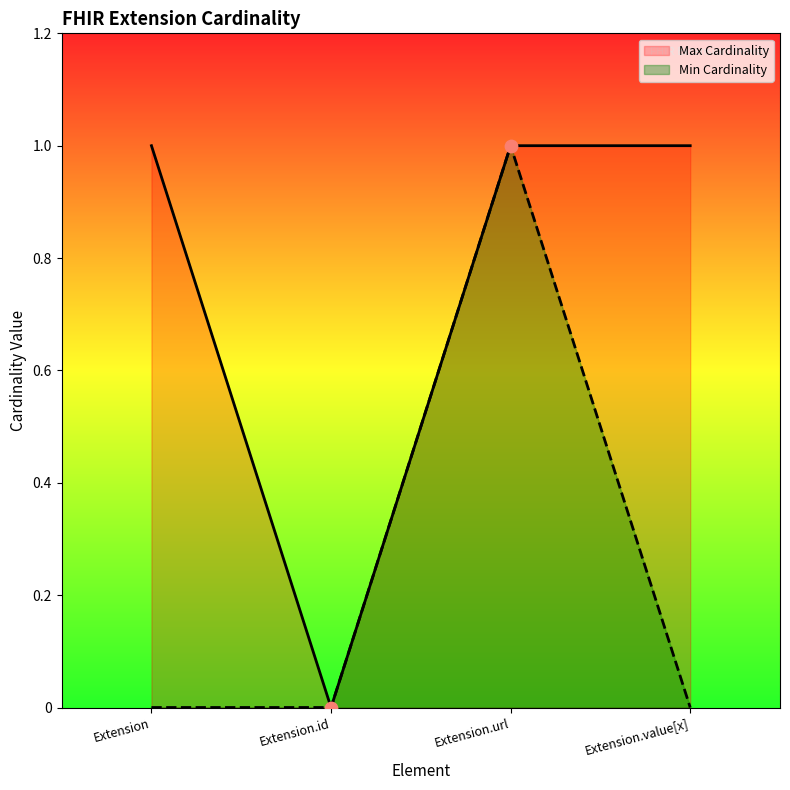

Which series has the widest spread of Y values?

Min Cardinality